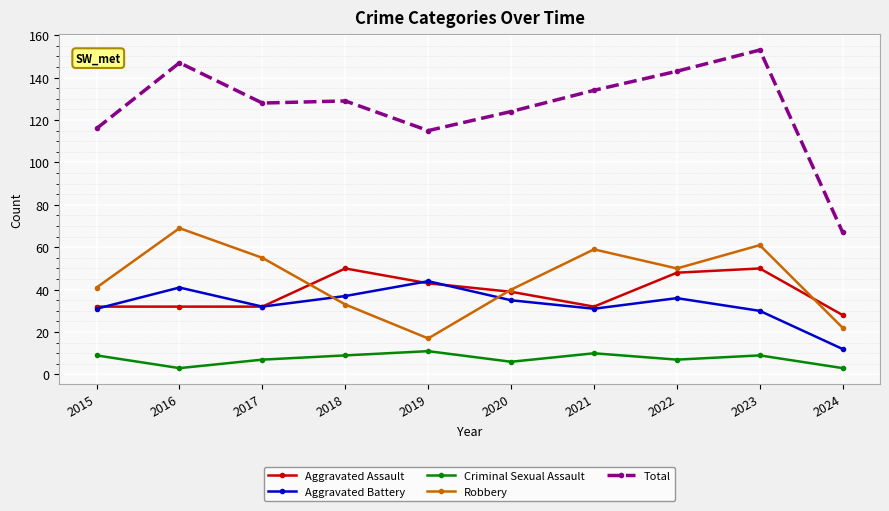

The value of Aggravated Battery at 2017 is 13. True or false?

False